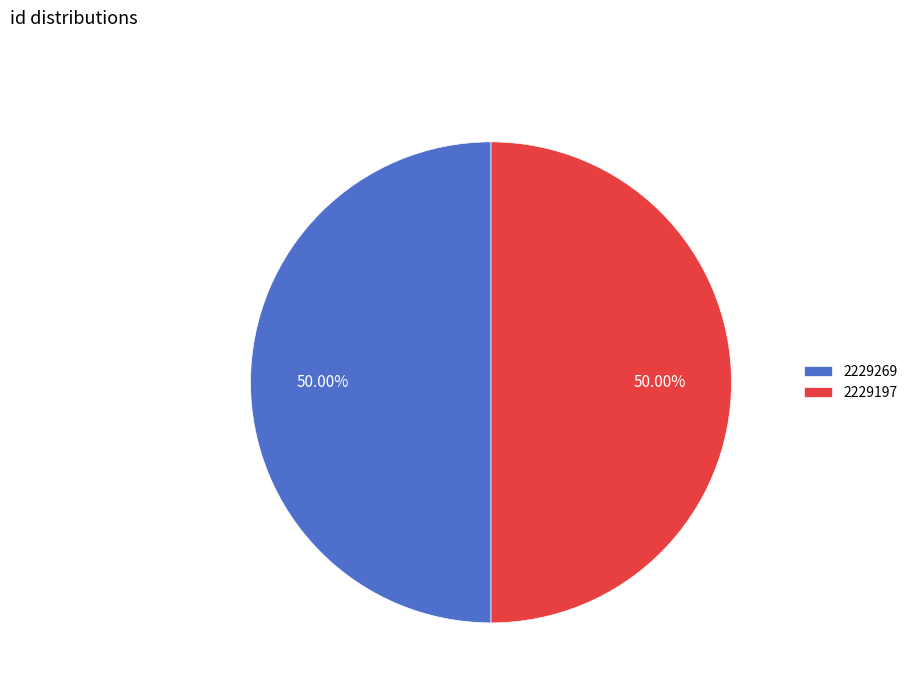

Approximately how many times larger is the value at 2229269 compared to 2229197?

1.0